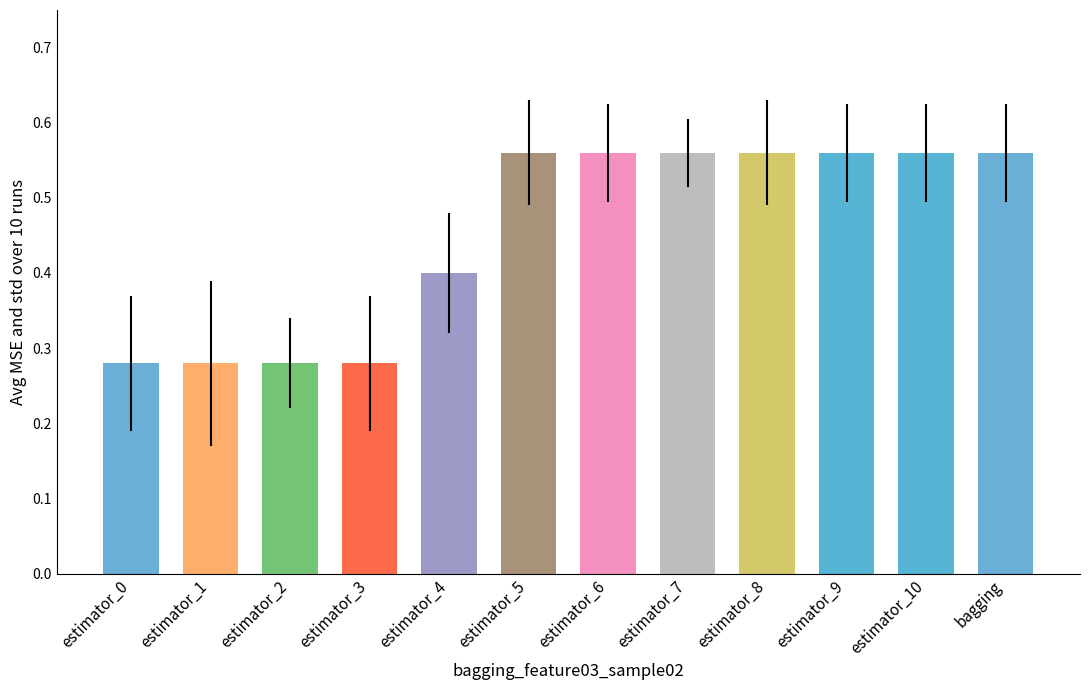

Between estimator_10 and estimator_2, which is larger?

estimator_10